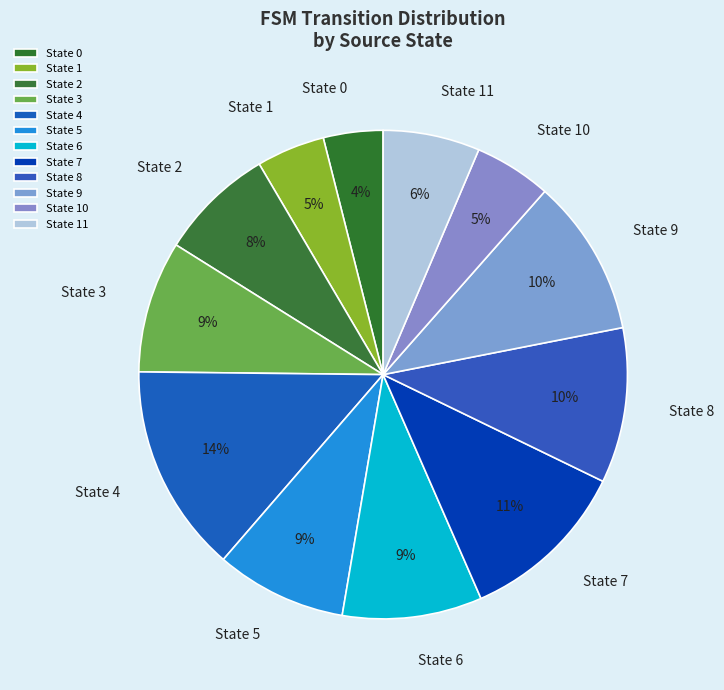

To the nearest percent, what is the difference between the largest and smallest slice percentages?

10%